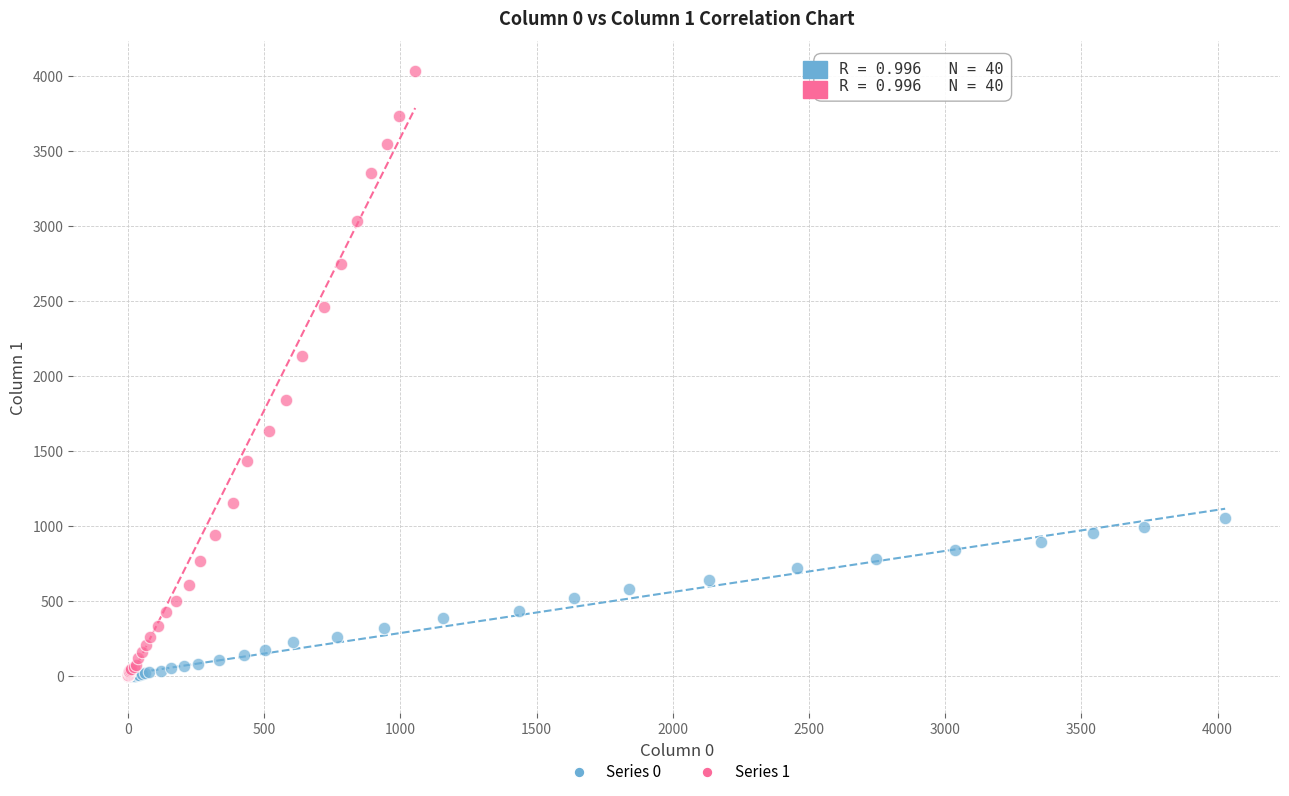

Which series reaches the maximum Y coordinate?

Series 1